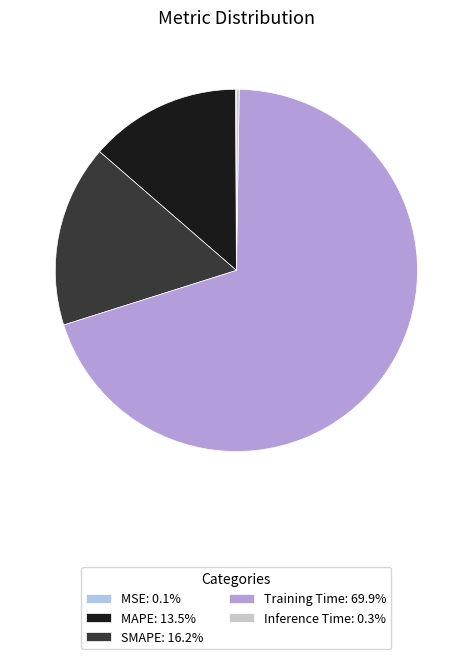

Is there any slice that represents more than half of the pie?

Yes